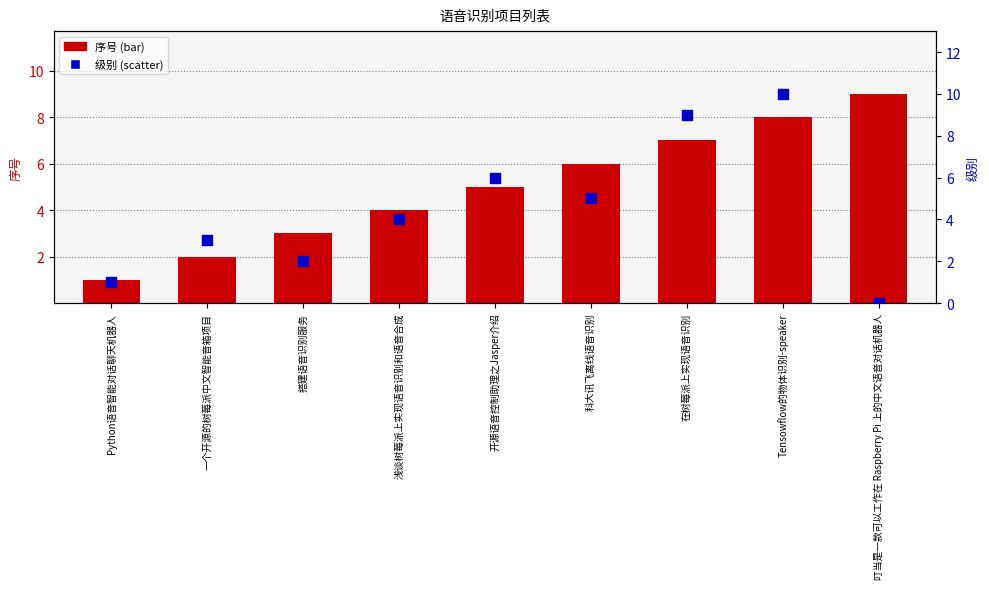

Which series reaches the minimum Y coordinate?

级别